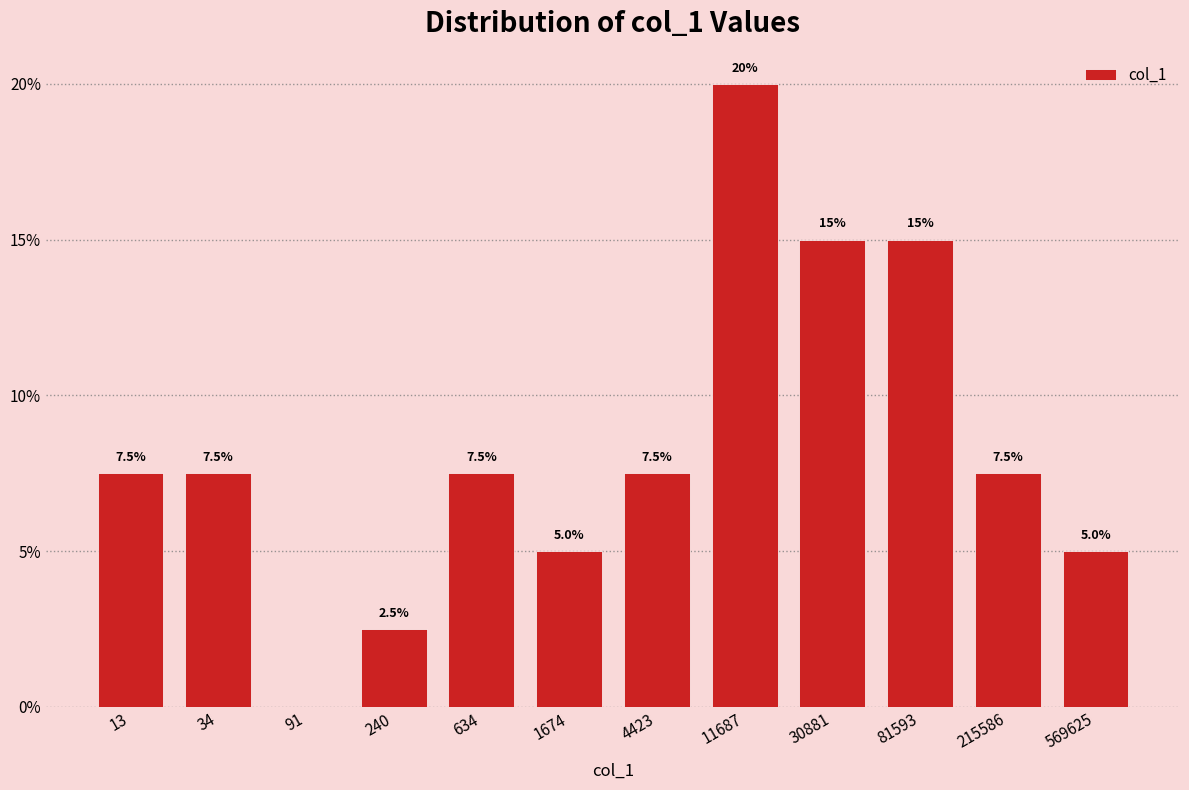

Reading right to left, list all the values displayed in this chart.

569625=5.0	215586=7.5	81593=15.0	30881=15.0	11687=20.0	4423=7.5	1674=5.0	634=7.5	240=2.5	91=0.0	34=7.5	13=7.5